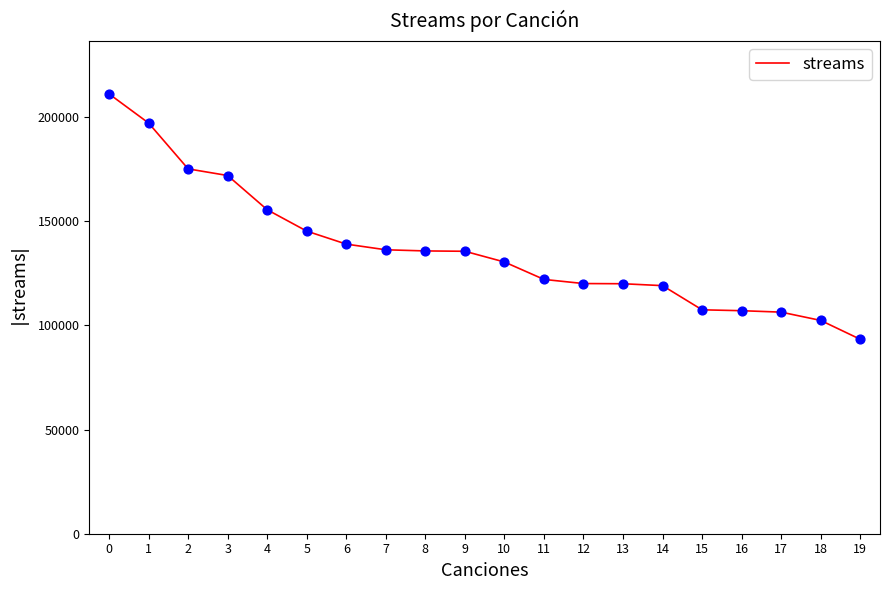

What is the change in value from 7 to 9?

-717